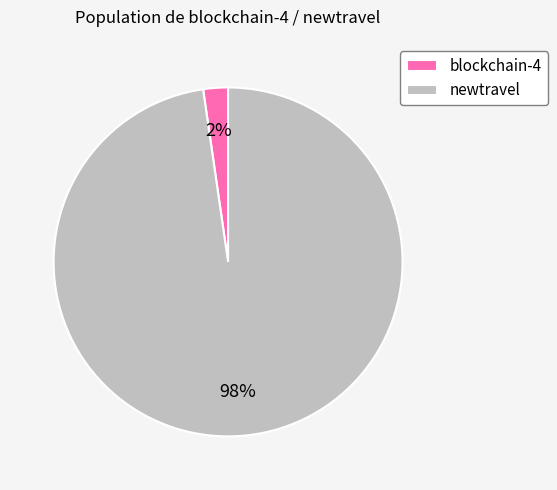

Rank the categories by value from highest to lowest.

newtravel, blockchain-4